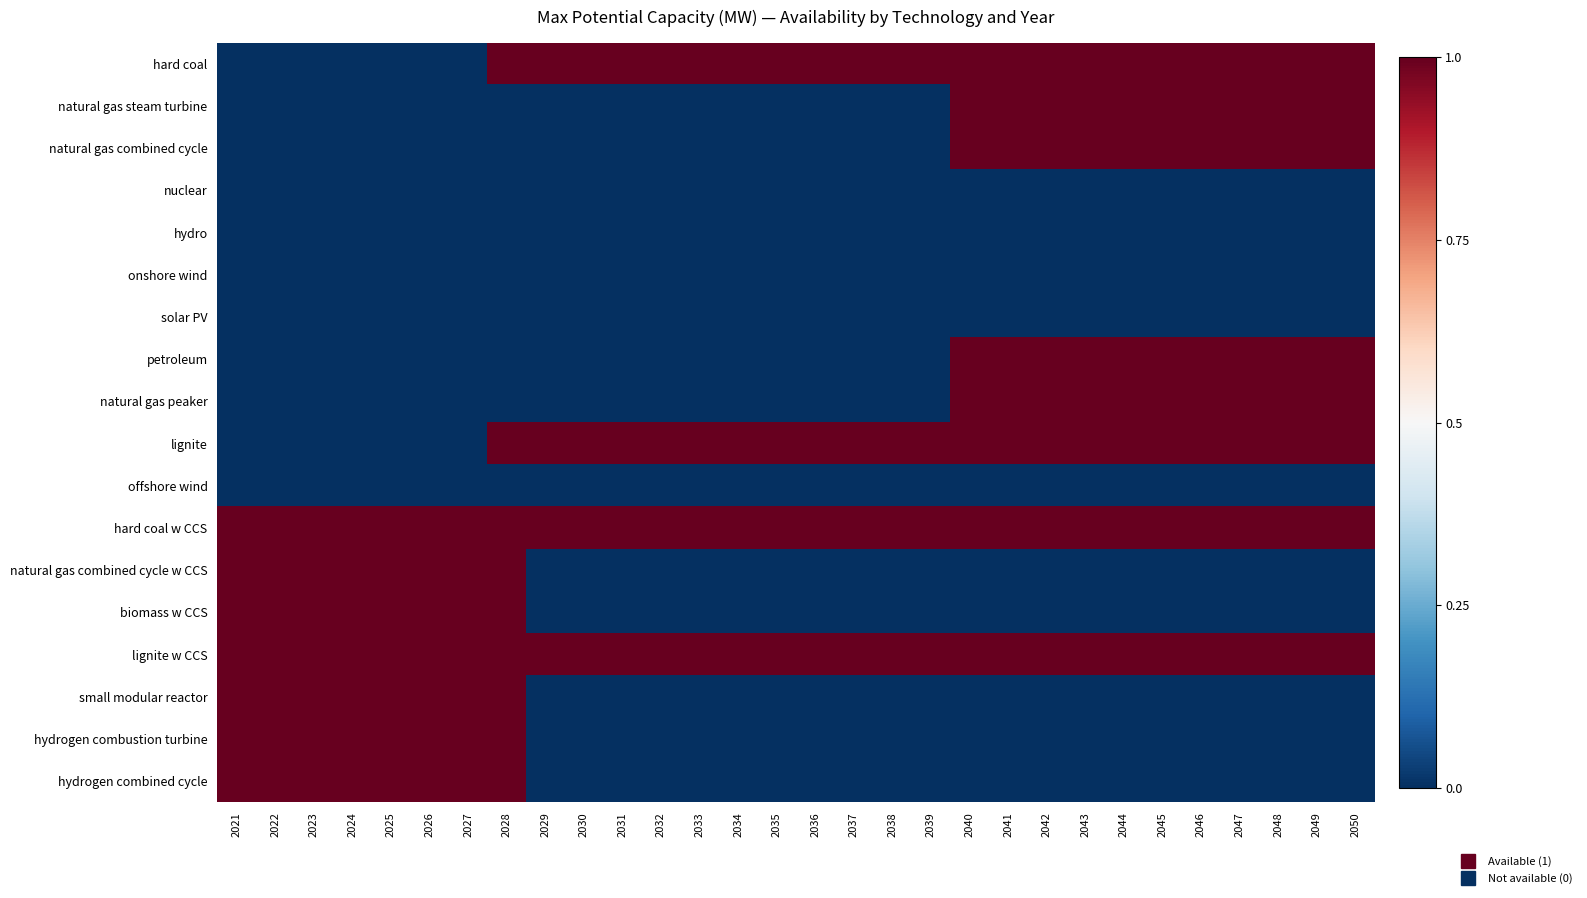

Between 2047 and 2022, which is larger?

2047